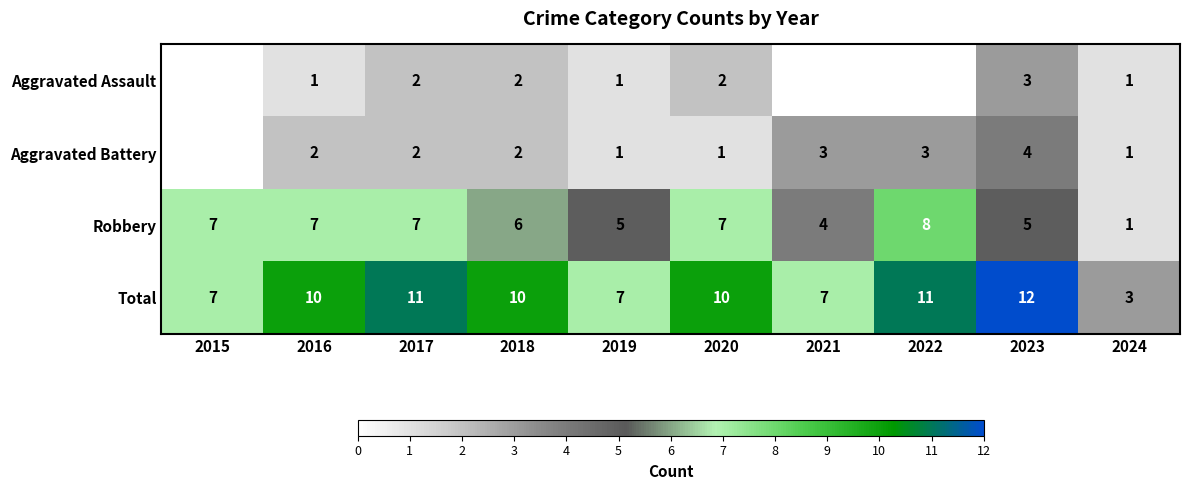

Count the Robbery values in the range 5 to 7.

7